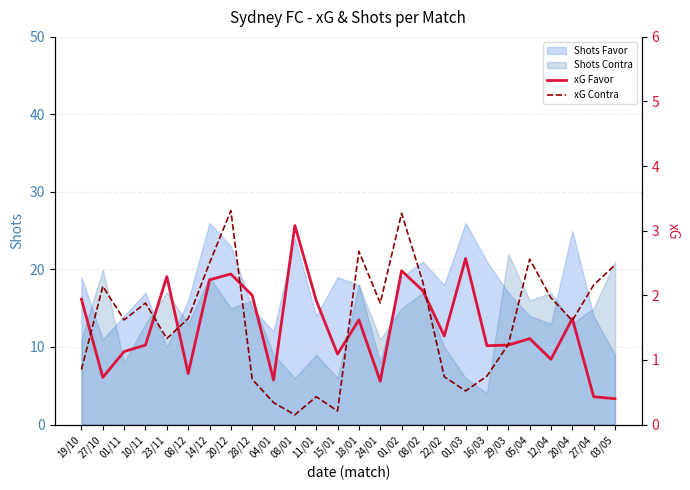

At which category does xG Favor reach its first local peak?

23/11